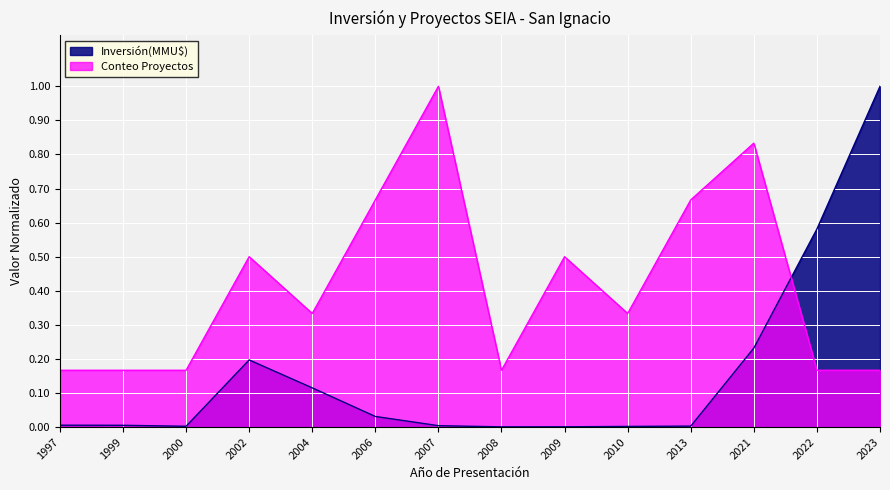

Is it true that Conteo Proyectos equals 0.3 at 2004?

True